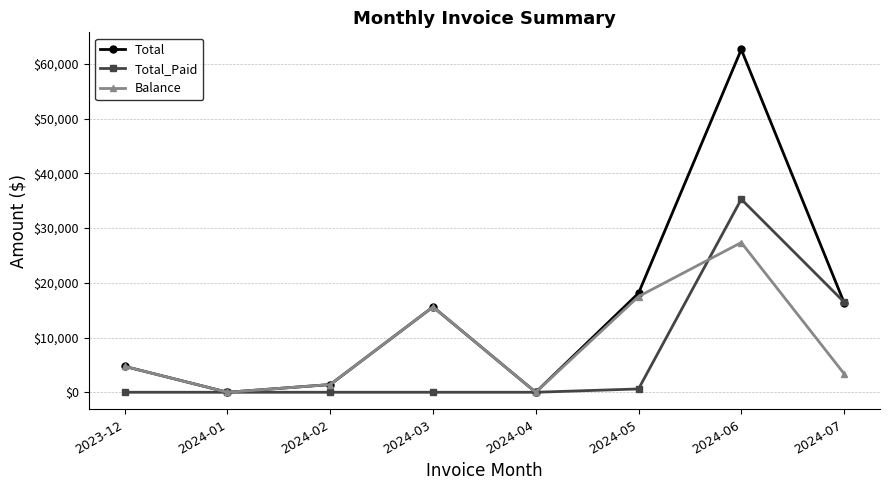

Which series has the largest range (max minus min)?

Total